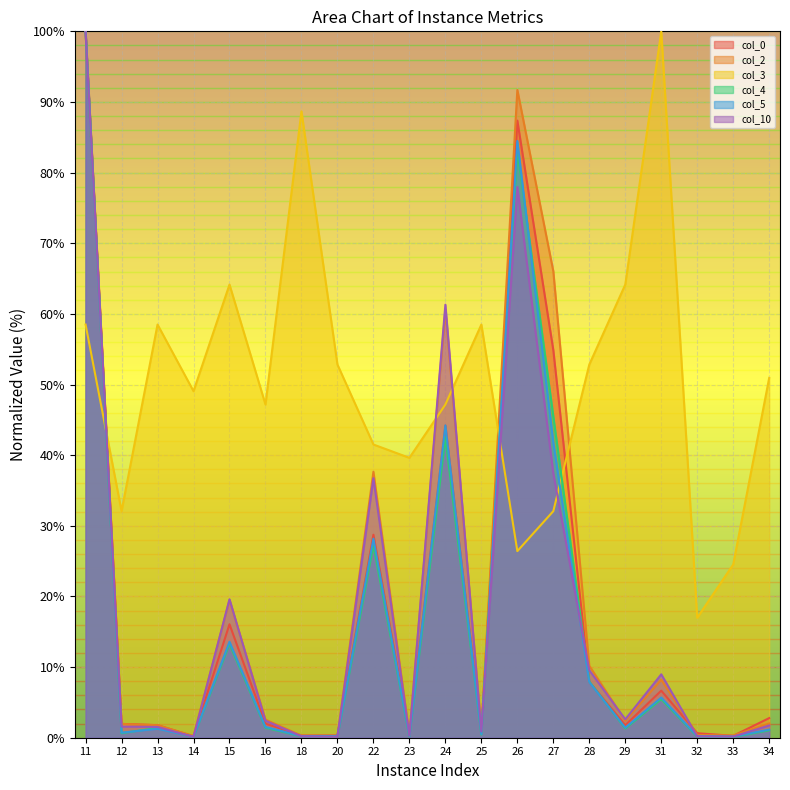

What is the total value across all series at 22?

200.1